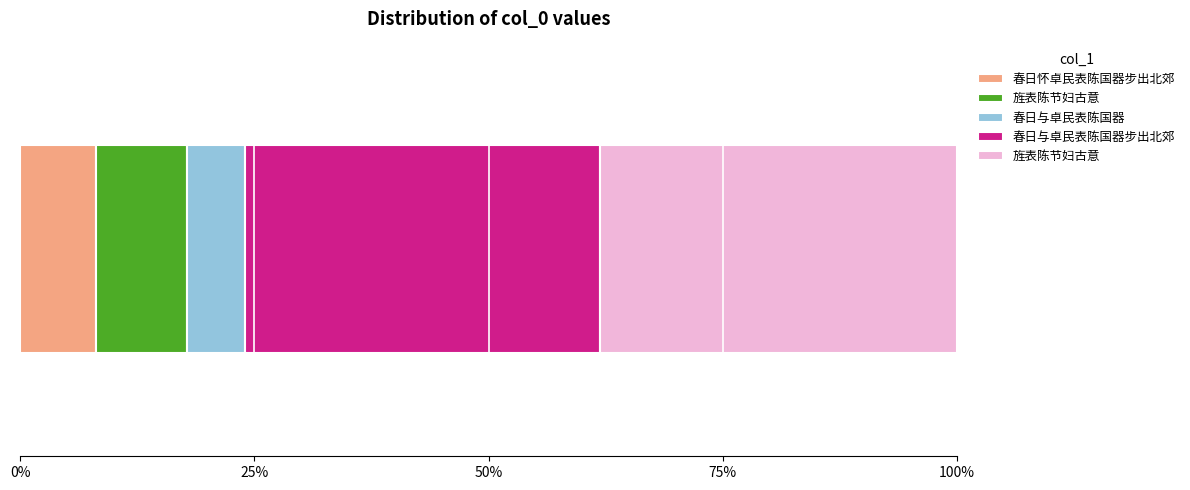

What is the label of the 3rd bar from the left?

春日与卓民表陈国器